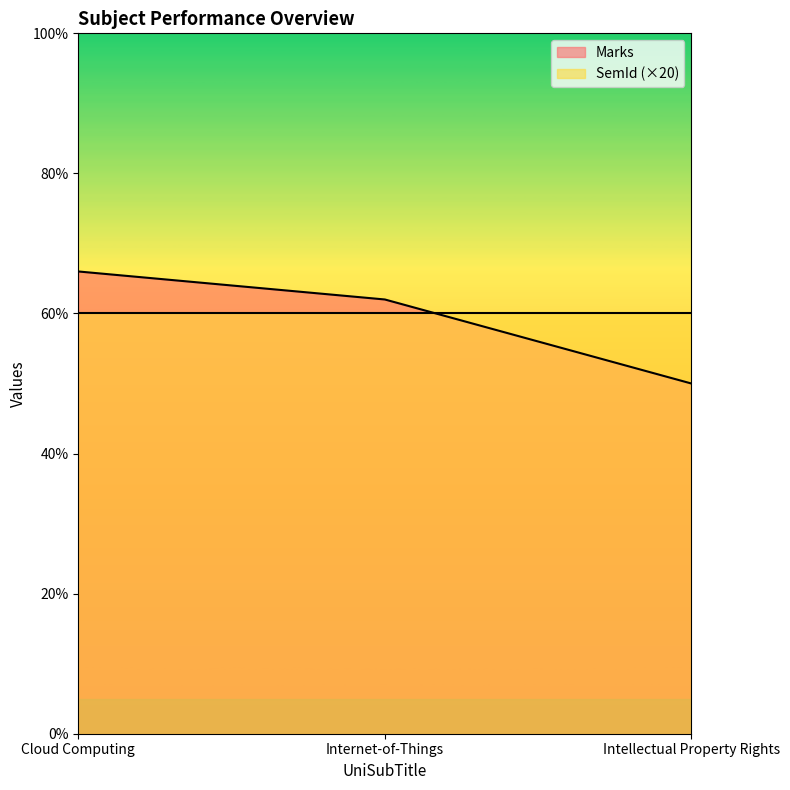

Is it true that the value at Internet-of-Things is 62?

True